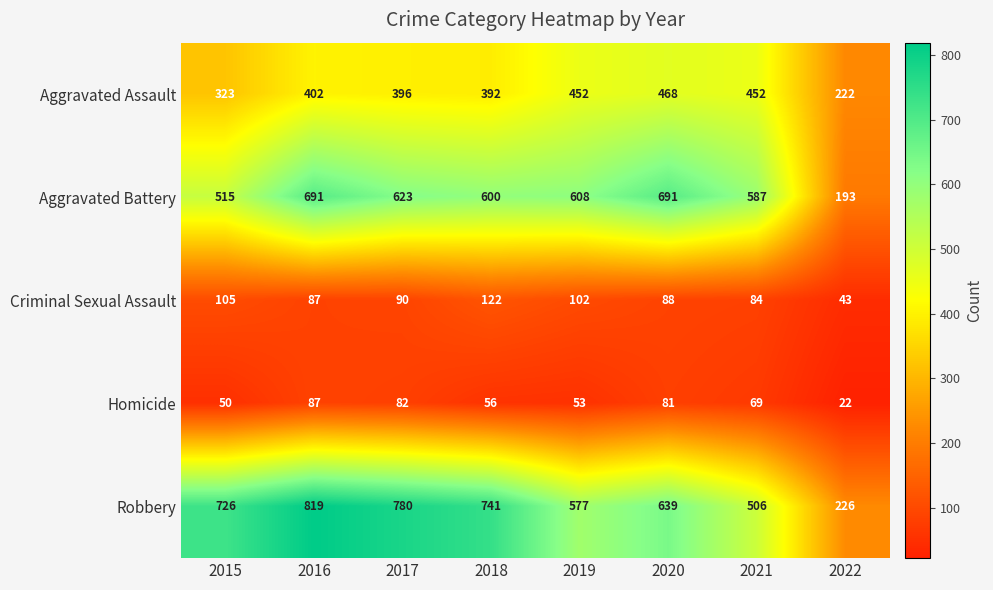

What is the difference between the highest and lowest values at 2022?

204